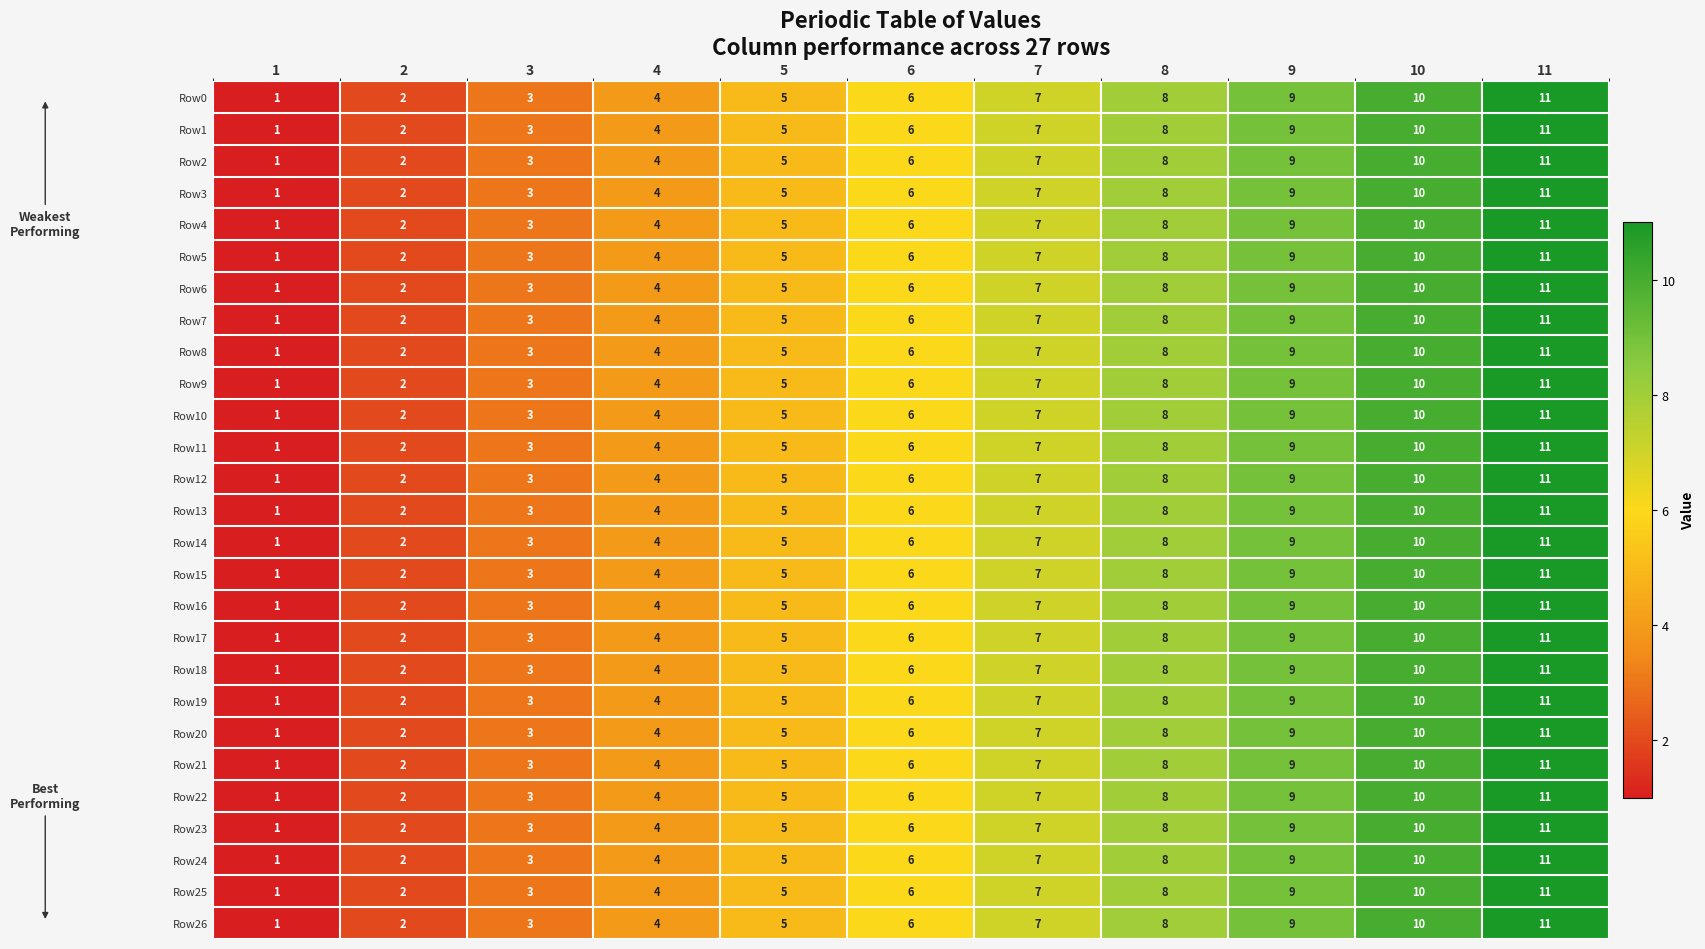

True or false: Row22 has a value of 3 at 5.

False